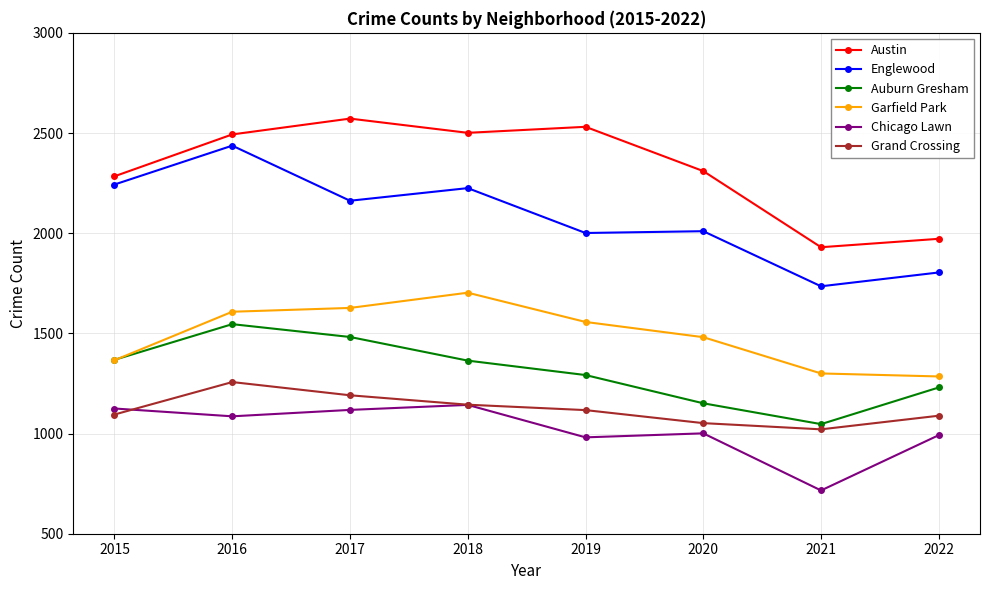

True or false: Garfield Park has more than 0 interior local peaks.

True